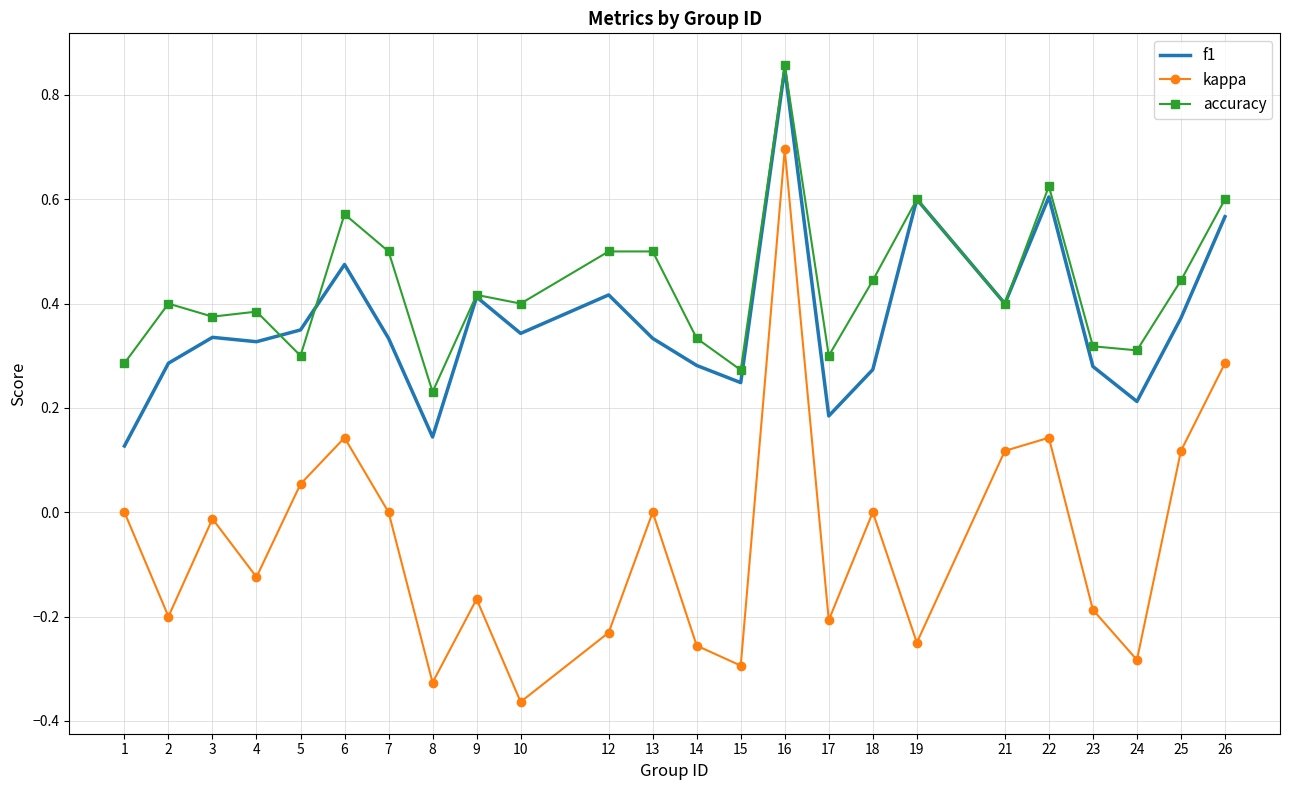

Between 19 and 25, which series saw the biggest shift?

kappa